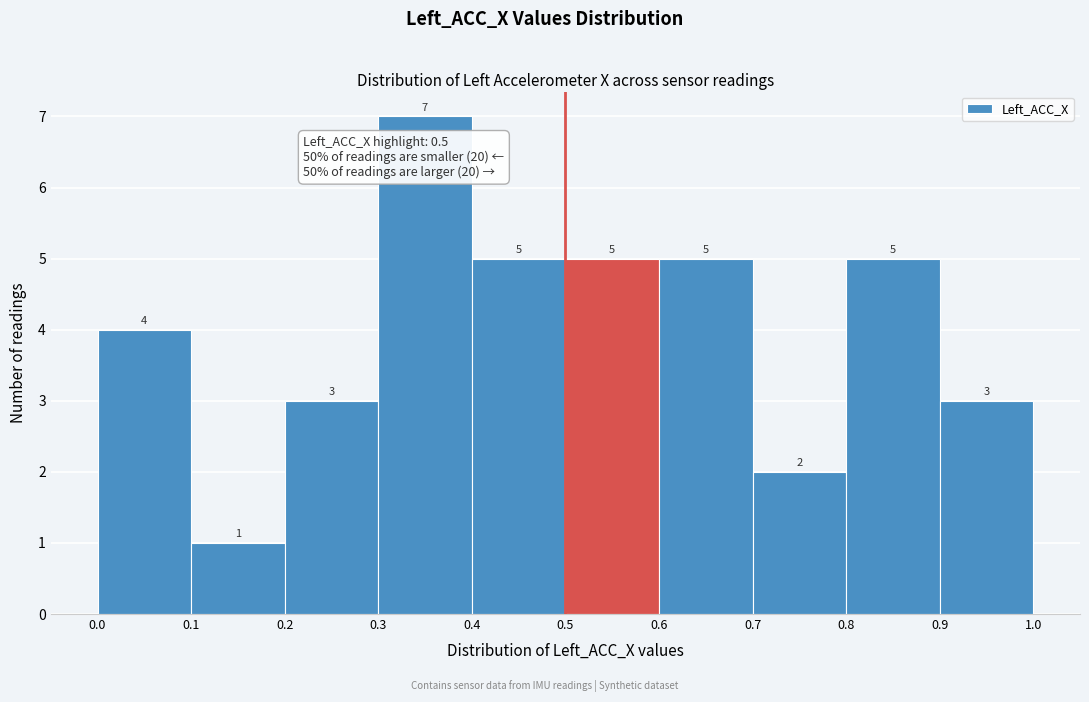

Reading left to right, transcribe this chart: for each bar, give the range it covers on the x-axis and its height.

0.0 to 0.1: 4
0.1 to 0.2: 1
0.2 to 0.3: 3
0.3 to 0.4: 7
0.4 to 0.5: 5
0.5 to 0.6: 5
0.6 to 0.7: 5
0.7 to 0.8: 2
0.8 to 0.9: 5
0.9 to 1.0: 3